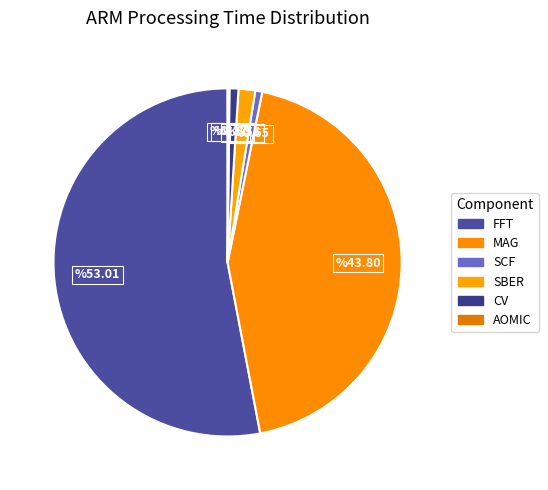

Is the sum of AOMIC and FFT greater than half?

Yes